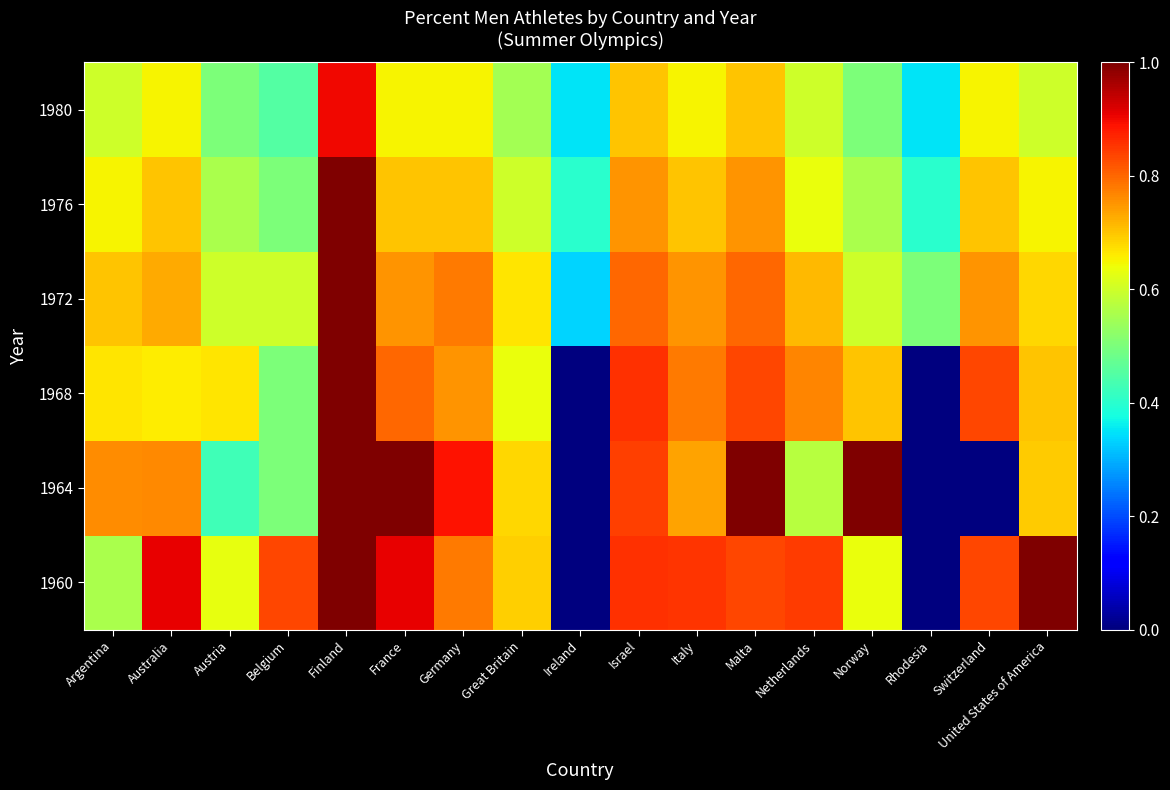

Reading right to left, extract all data points from this chart.

1960: United States of America=1.0	Switzerland=0.8	Rhodesia=0.0	Norway=0.6	Netherlands=0.8	Malta=0.8	Italy=0.9	Israel=0.9	Ireland=0.0	Great Britain=0.7	Germany=0.8	France=0.9	Finland=1.0	Belgium=0.8	Austria=0.6	Australia=0.9	Argentina=0.6
1964: United States of America=0.7	Switzerland=0.0	Rhodesia=0.0	Norway=1.0	Netherlands=0.6	Malta=1.0	Italy=0.7	Israel=0.8	Ireland=0.0	Great Britain=0.7	Germany=0.9	France=1.0	Finland=1.0	Belgium=0.5	Austria=0.4	Australia=0.8	Argentina=0.8
1968: United States of America=0.7	Switzerland=0.8	Rhodesia=0.0	Norway=0.7	Netherlands=0.8	Malta=0.8	Italy=0.8	Israel=0.9	Ireland=0.0	Great Britain=0.6	Germany=0.8	France=0.8	Finland=1.0	Belgium=0.5	Austria=0.7	Australia=0.7	Argentina=0.7
1972: United States of America=0.7	Switzerland=0.8	Rhodesia=0.5	Norway=0.6	Netherlands=0.7	Malta=0.8	Italy=0.8	Israel=0.8	Ireland=0.3	Great Britain=0.7	Germany=0.8	France=0.8	Finland=1.0	Belgium=0.6	Austria=0.6	Australia=0.7	Argentina=0.7
1976: United States of America=0.7	Switzerland=0.7	Rhodesia=0.4	Norway=0.6	Netherlands=0.6	Malta=0.8	Italy=0.7	Israel=0.8	Ireland=0.4	Great Britain=0.6	Germany=0.7	France=0.7	Finland=1.0	Belgium=0.5	Austria=0.6	Australia=0.7	Argentina=0.7
1980: United States of America=0.6	Switzerland=0.7	Rhodesia=0.3	Norway=0.5	Netherlands=0.6	Malta=0.7	Italy=0.7	Israel=0.7	Ireland=0.3	Great Britain=0.6	Germany=0.7	France=0.7	Finland=0.9	Belgium=0.5	Austria=0.5	Australia=0.7	Argentina=0.6